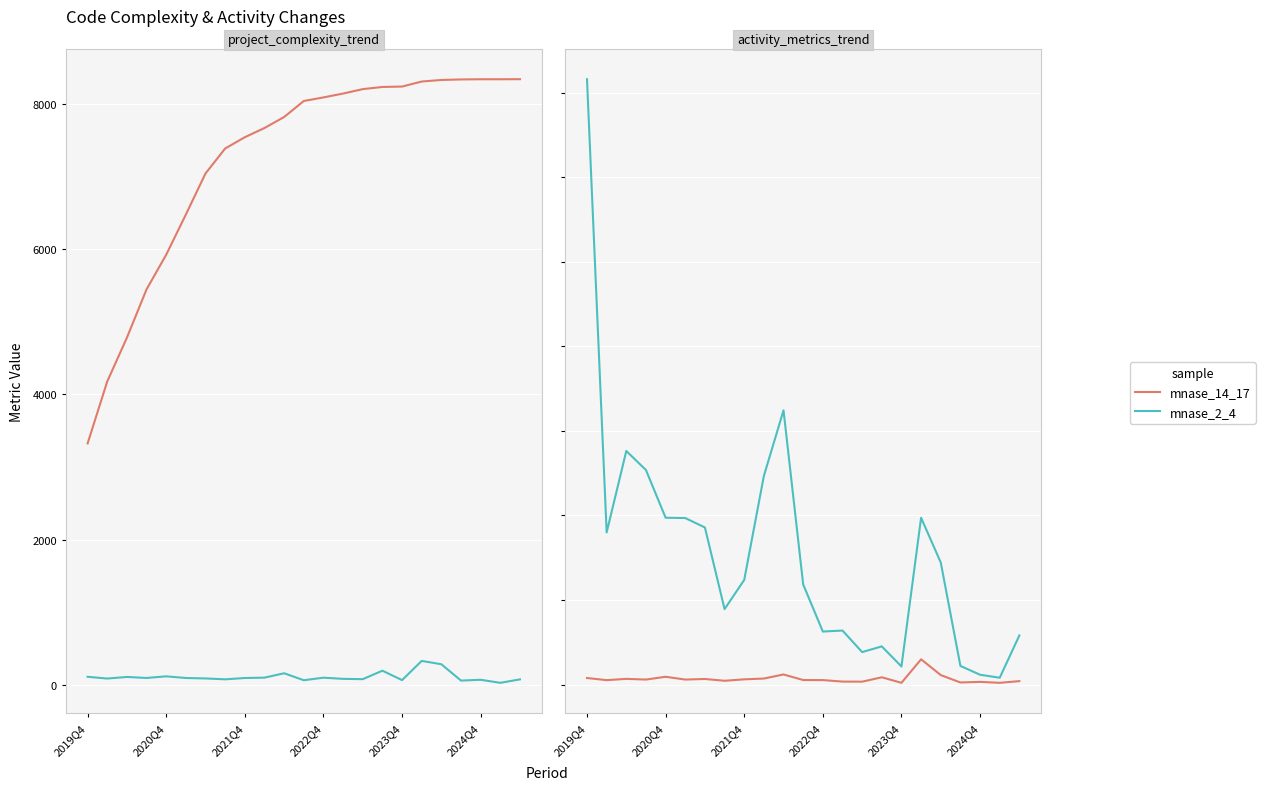

True or false: loc_churn and project_cyclomatic_complexity_mean intersect in this chart.

False